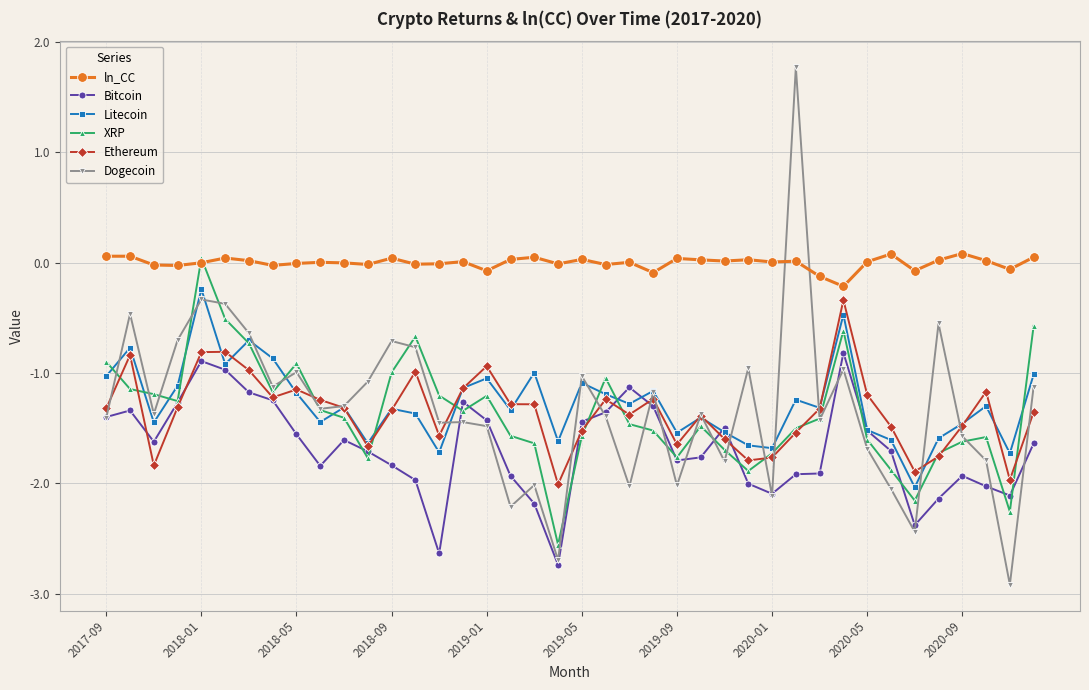

What is the value of the XRP point at the 22nd from the left?

-1.0